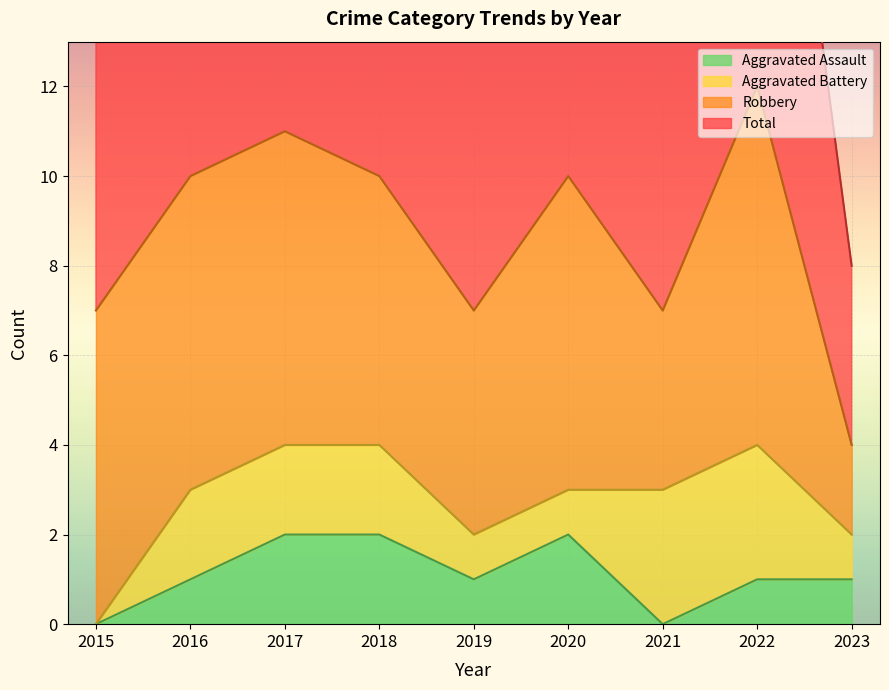

The value of Aggravated Assault at 2022 is 1. True or false?

True